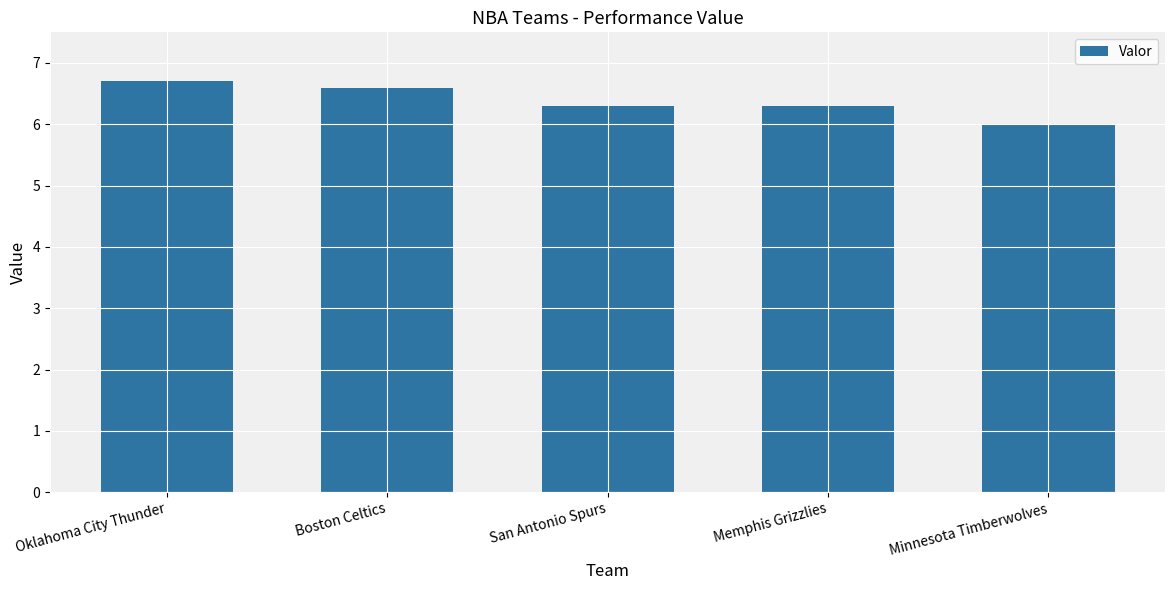

What is the change in value from Boston Celtics to Minnesota Timberwolves?

-0.6